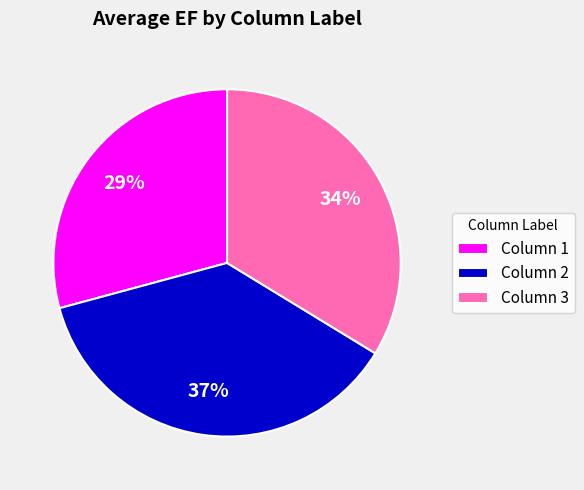

What is the ratio of the value at Column 1 to the value at Column 2?

0.8